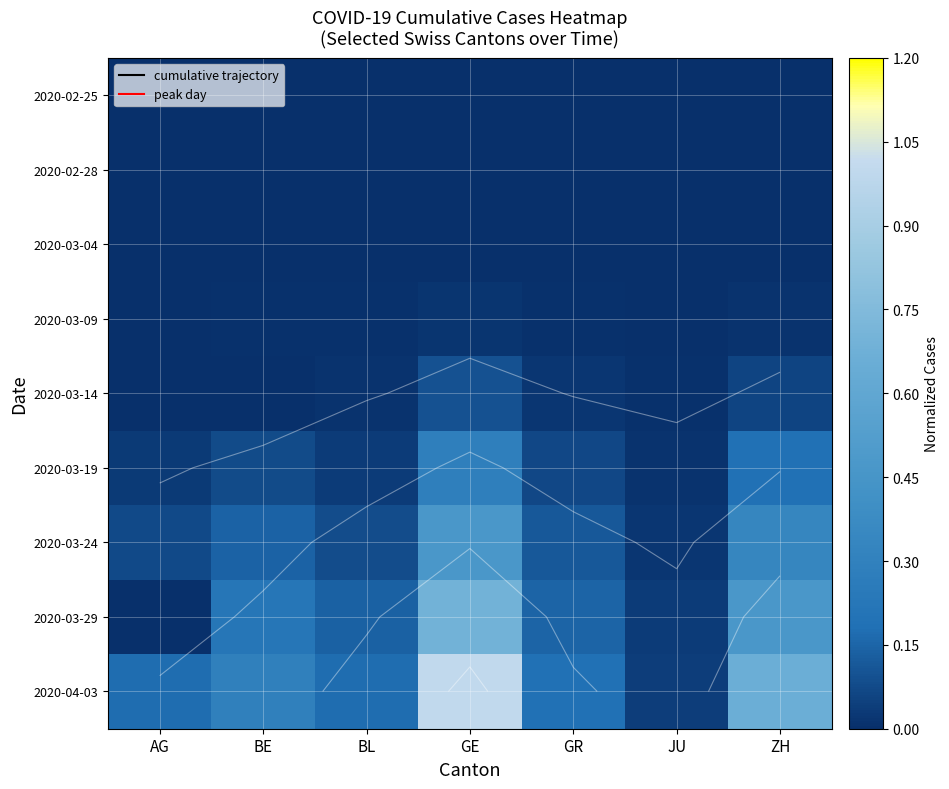

What is the difference between the maximum and minimum values in the 2020-03-24 series?

0.4